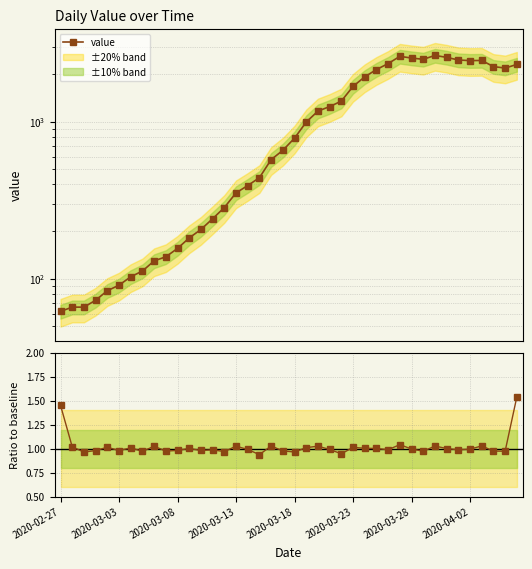

What is the smallest value displayed?

62